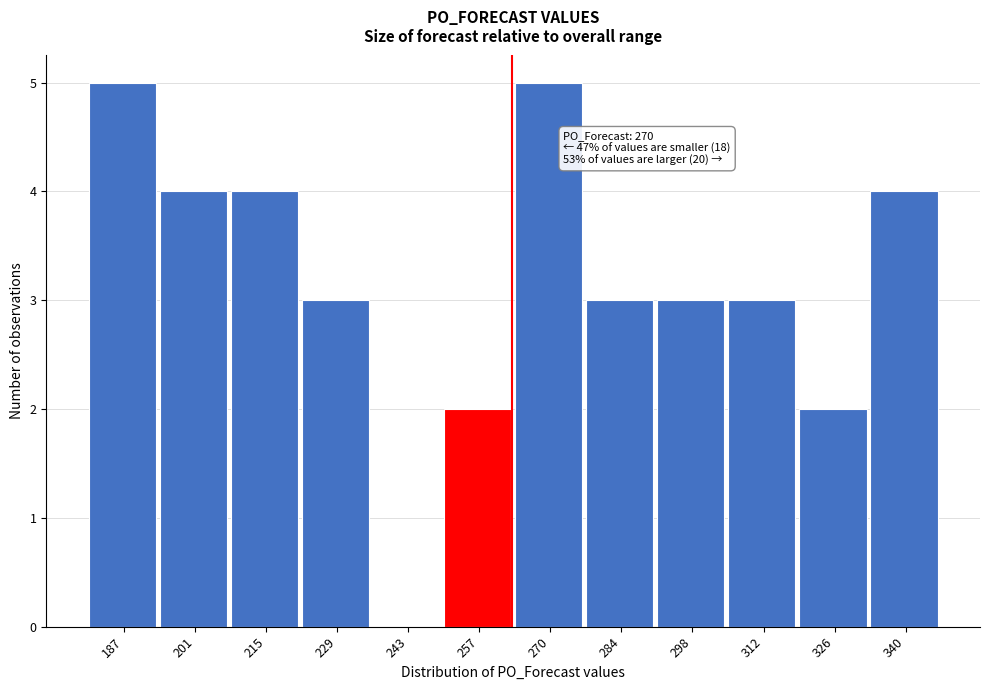

Reading right to left, list all the values displayed in this chart.

340=4	326=2	312=3	298=3	284=3	270=5	257=2	243=0	229=3	215=4	201=4	187=5